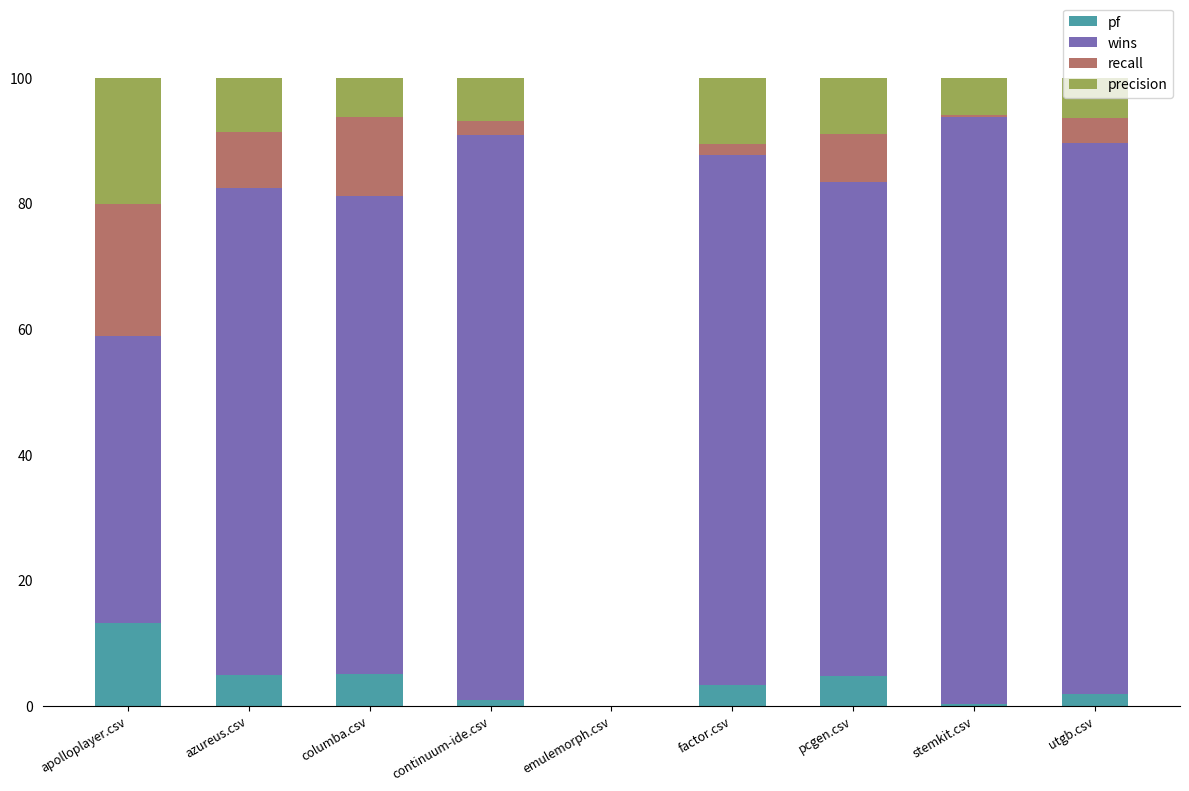

What is the total value across all series at columba.csv?

100.0